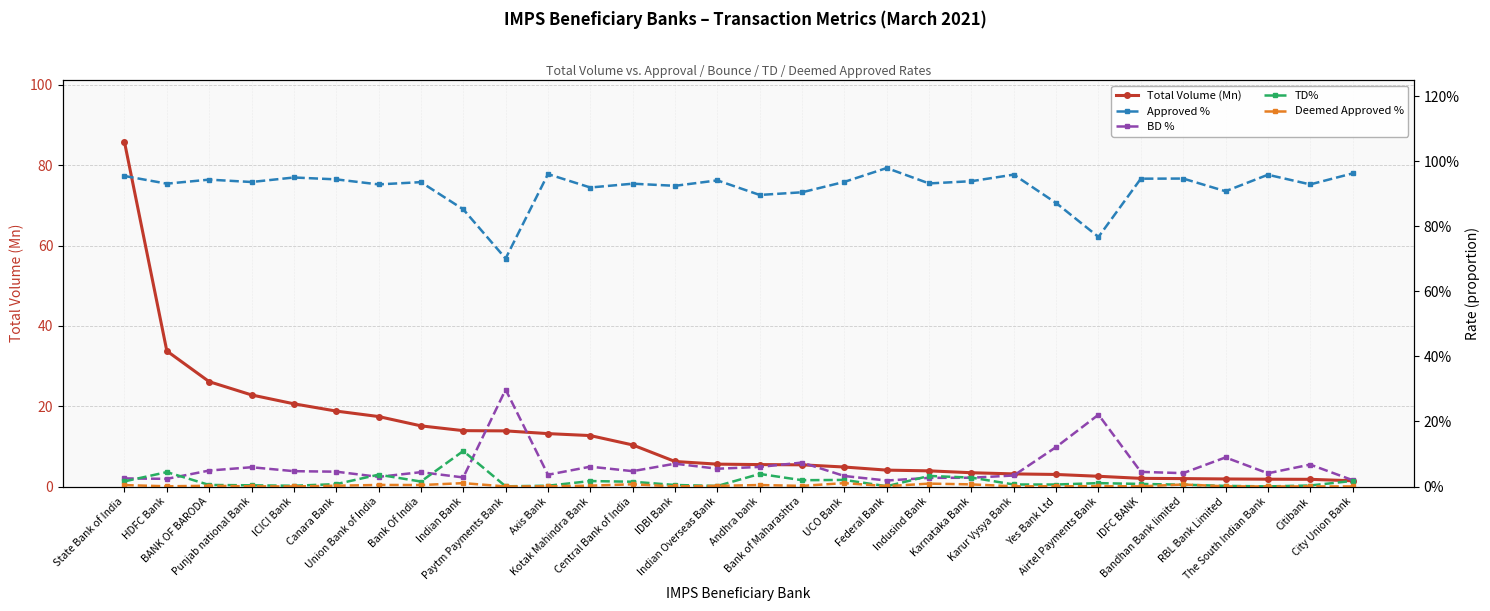

Which series has the largest total across all categories?

Total Volume (Mn)